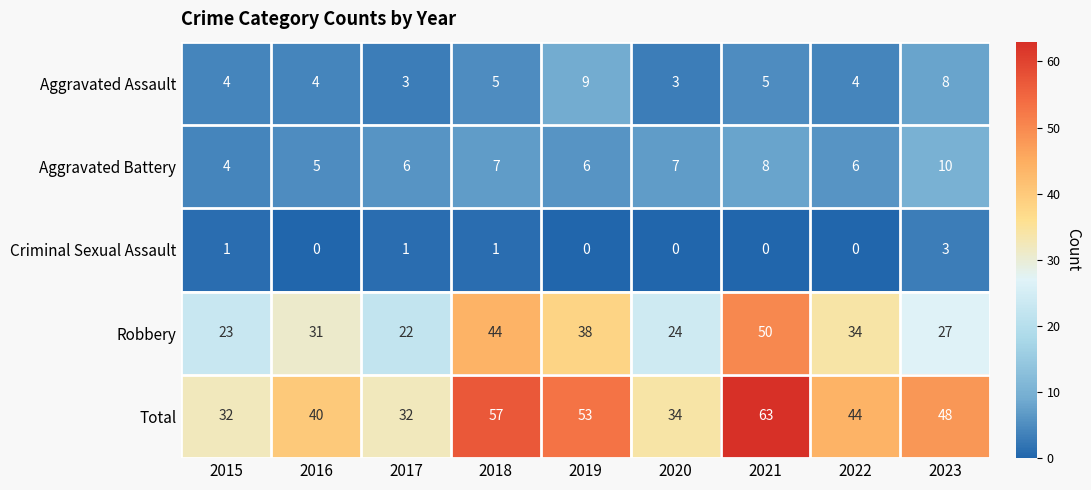

At 2021, list the series in order from smallest to largest.

Criminal Sexual Assault, Aggravated Assault, Aggravated Battery, Robbery, Total